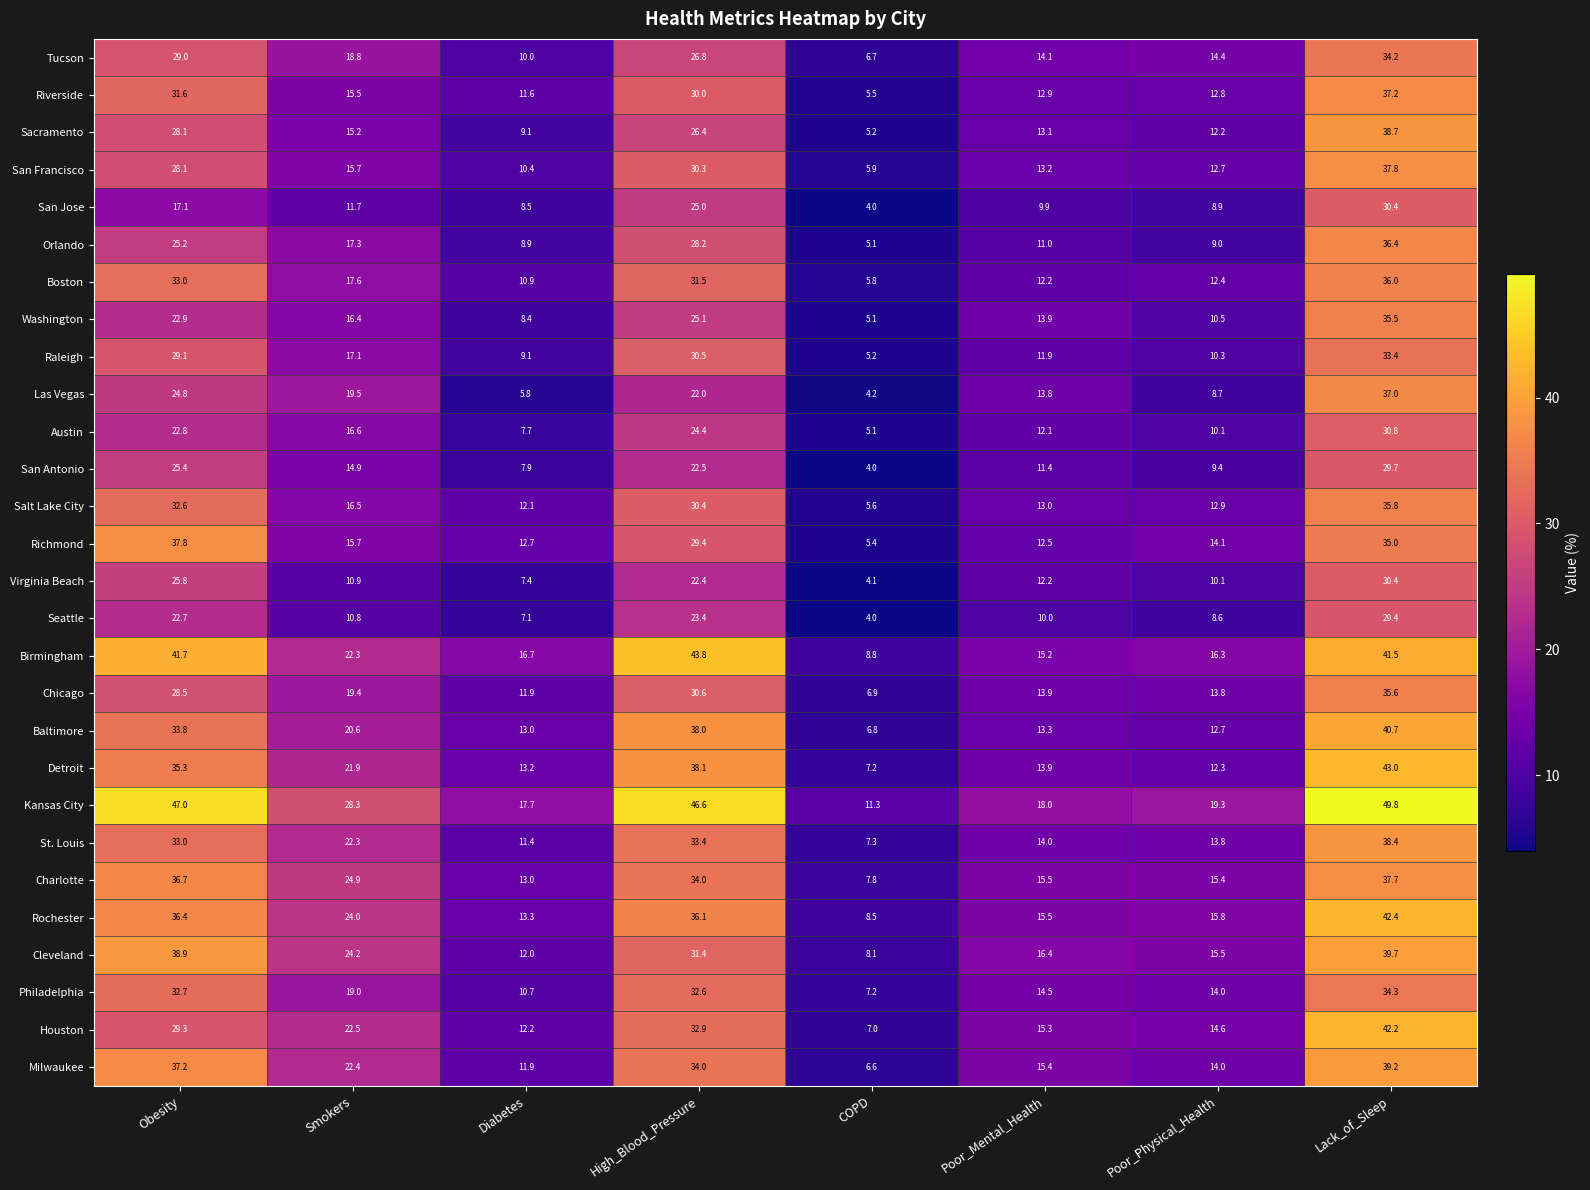

Which series changed the most between Poor_Physical_Health and Lack_of_Sleep?

Detroit